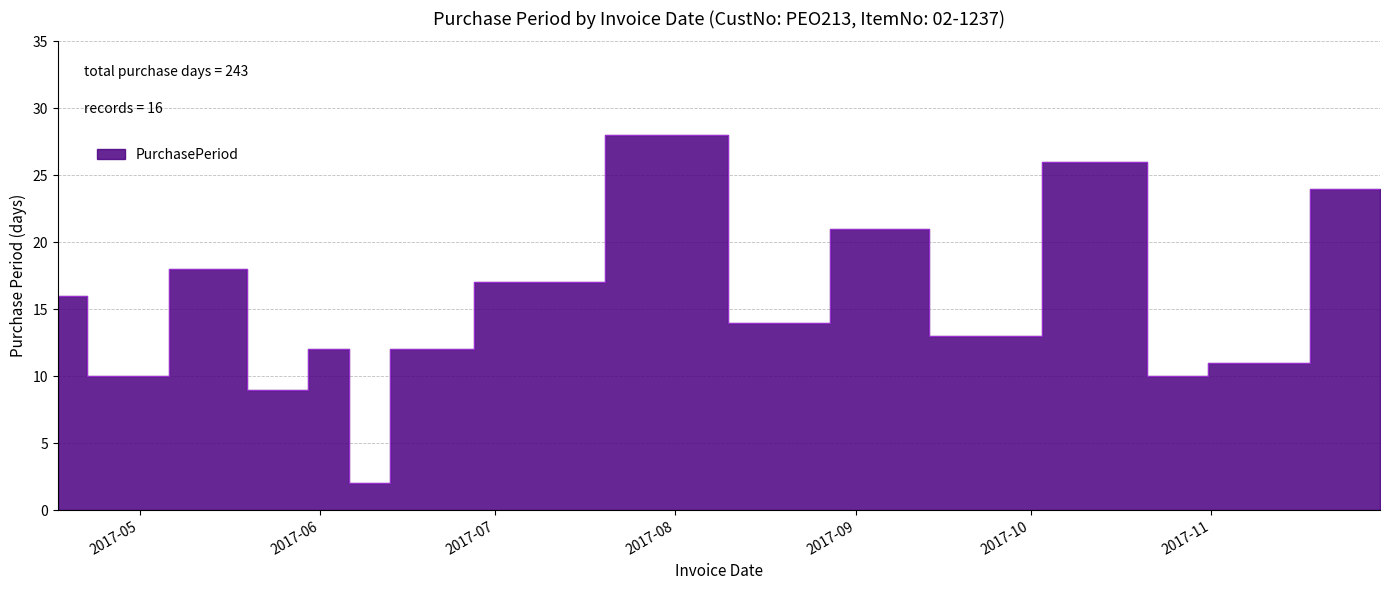

How many points are higher than both their immediate neighbors (excluding endpoints)?

5